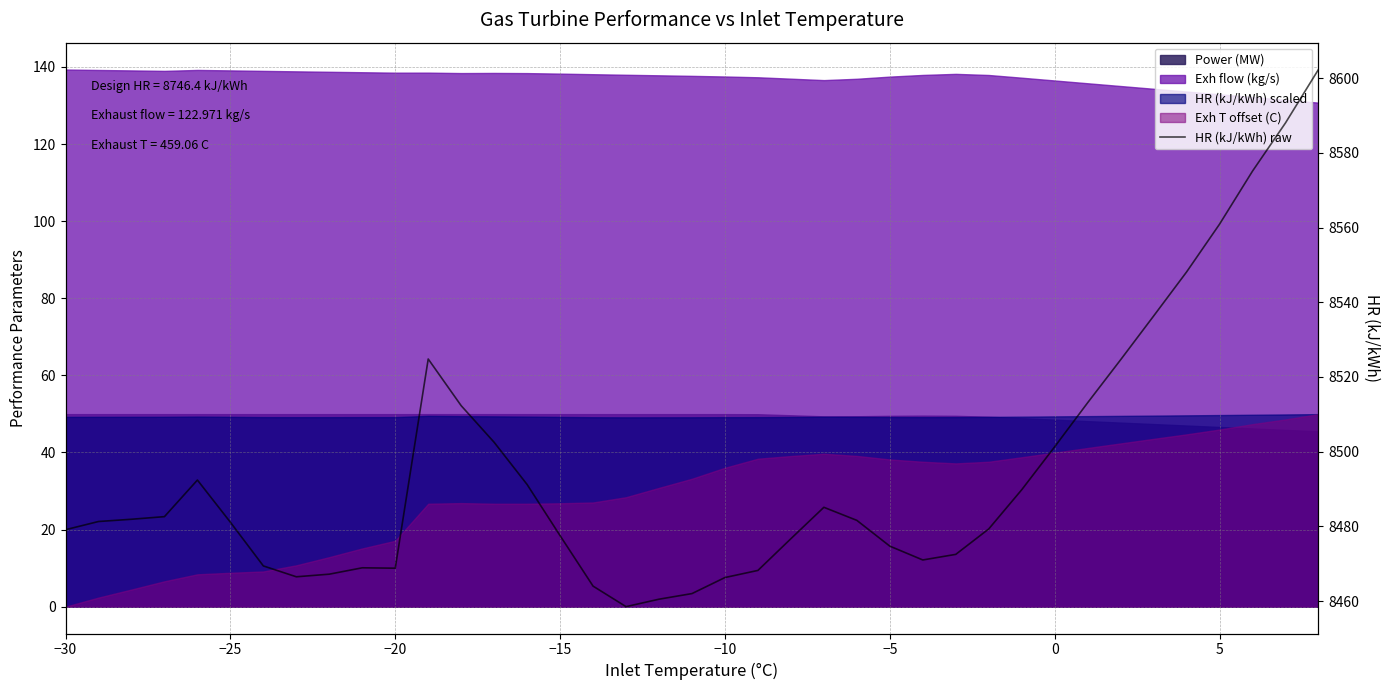

What is the label of the 39th point from the right?

−30